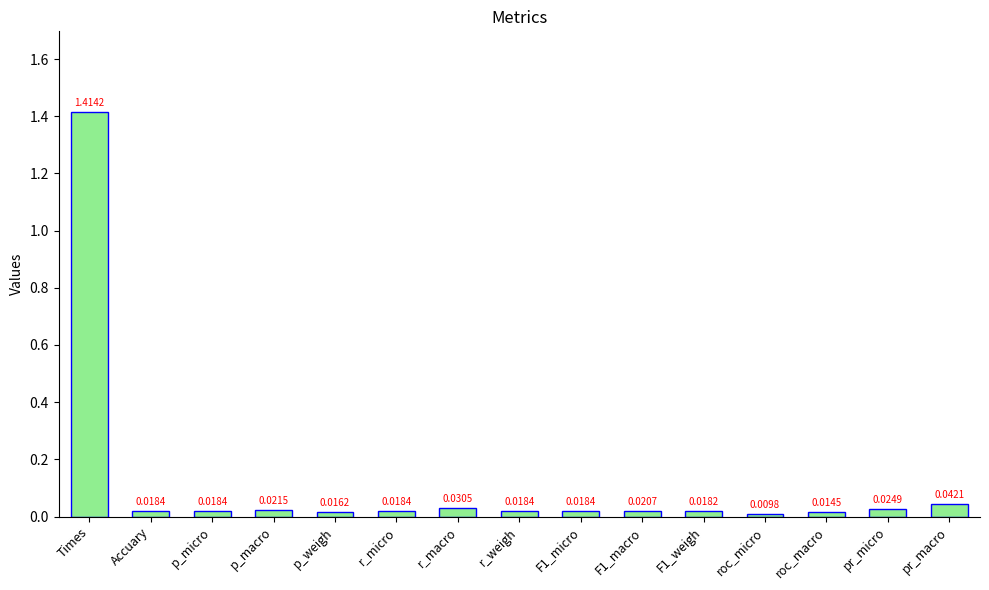

What is the label of the 12th bar from the left?

roc_micro